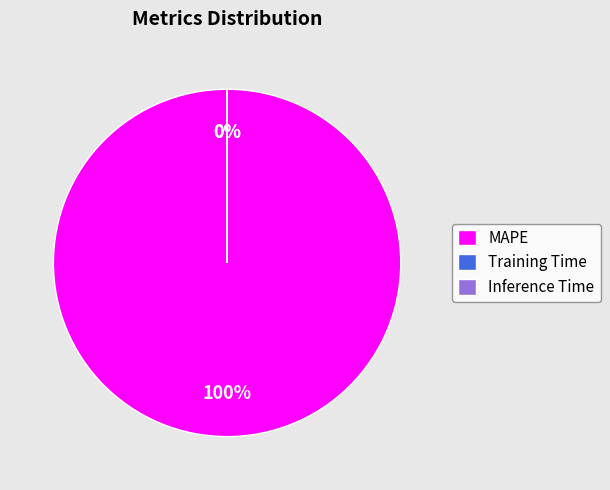

Which category accounts for the majority?

MAPE